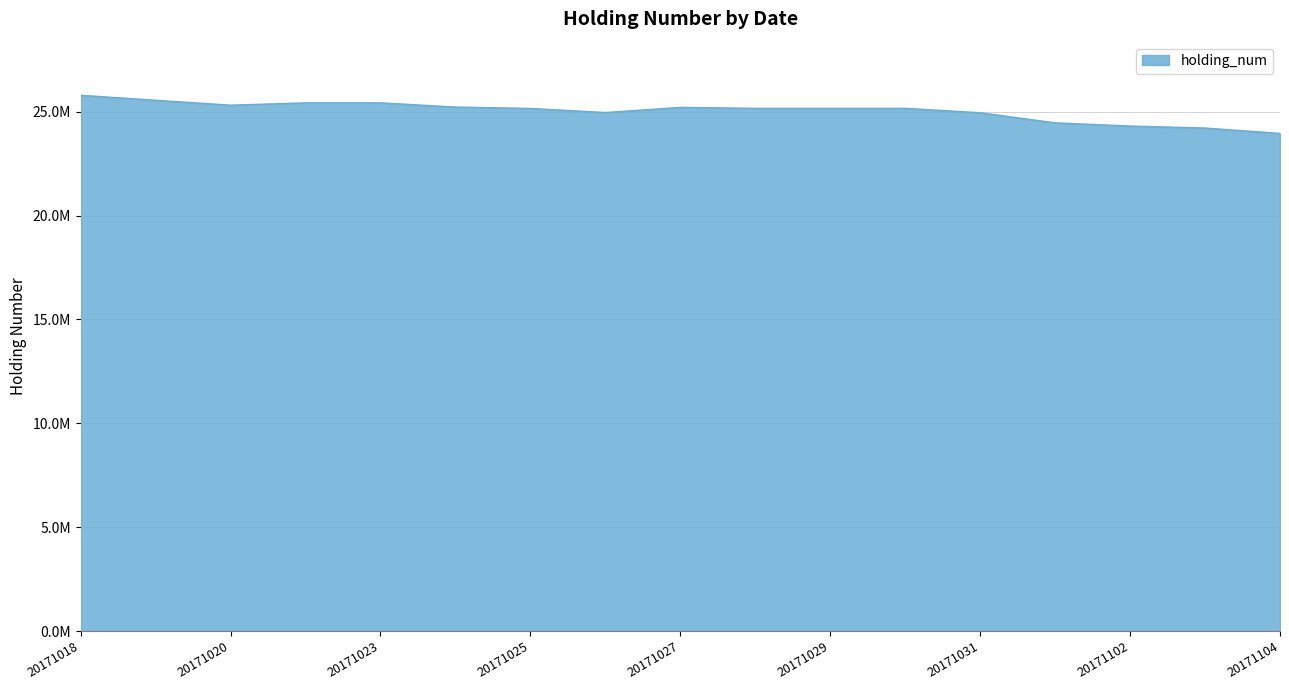

Does the chart have visible grid lines?

Yes